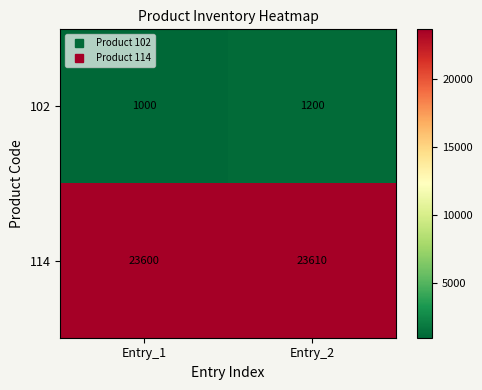

At Entry_2, list the series in order from largest to smallest.

114, 102